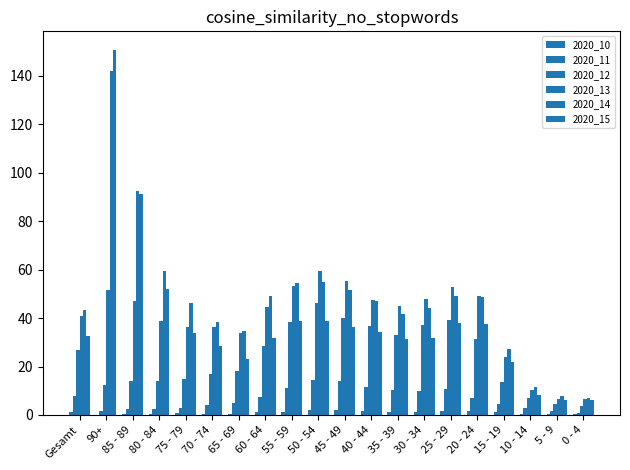

Which series has the largest total across all categories?

2020_14